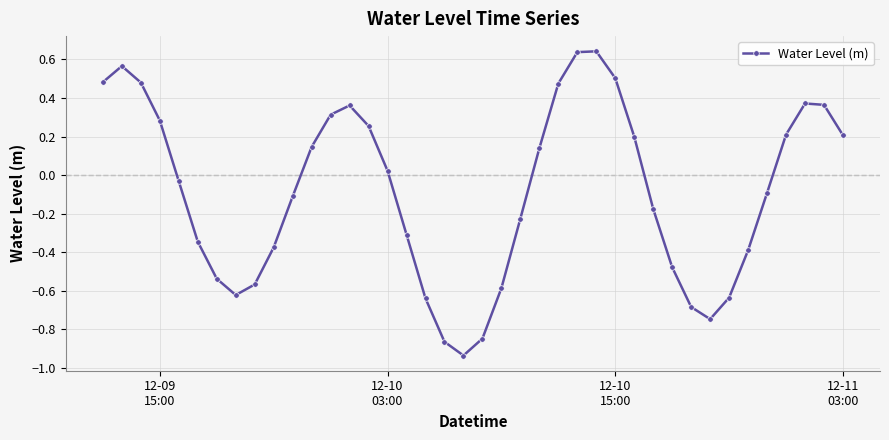

What is the difference between the maximum and minimum values?

1.6